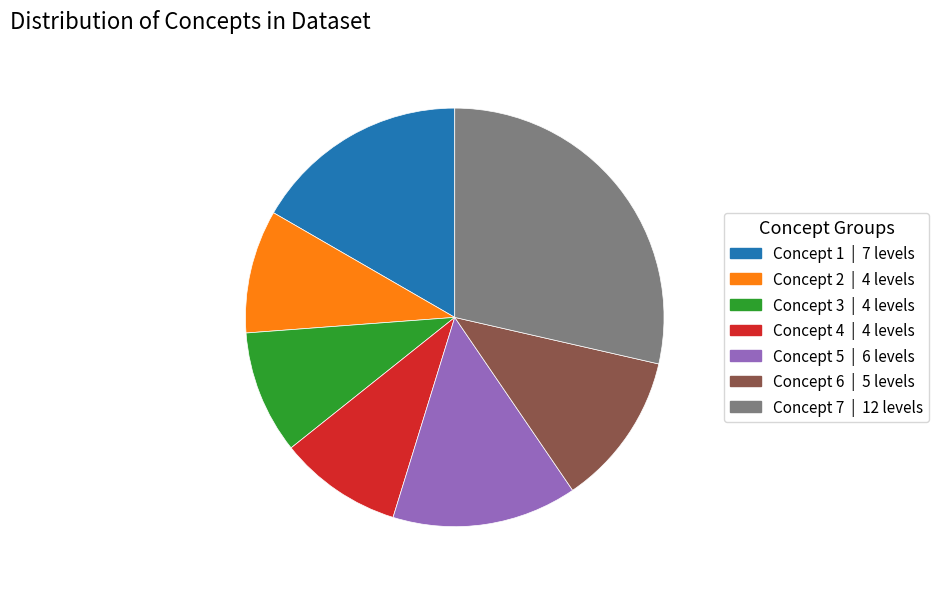

Does any single category account for the majority?

No